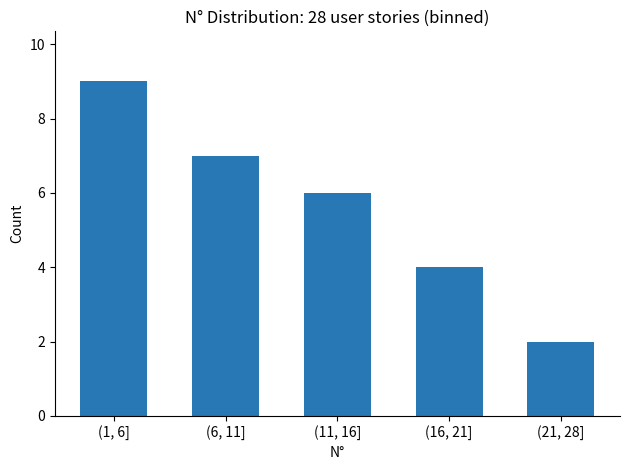

Reading left to right, extract all data points from this chart.

(1, 6]=9	(6, 11]=7	(11, 16]=6	(16, 21]=4	(21, 28]=2